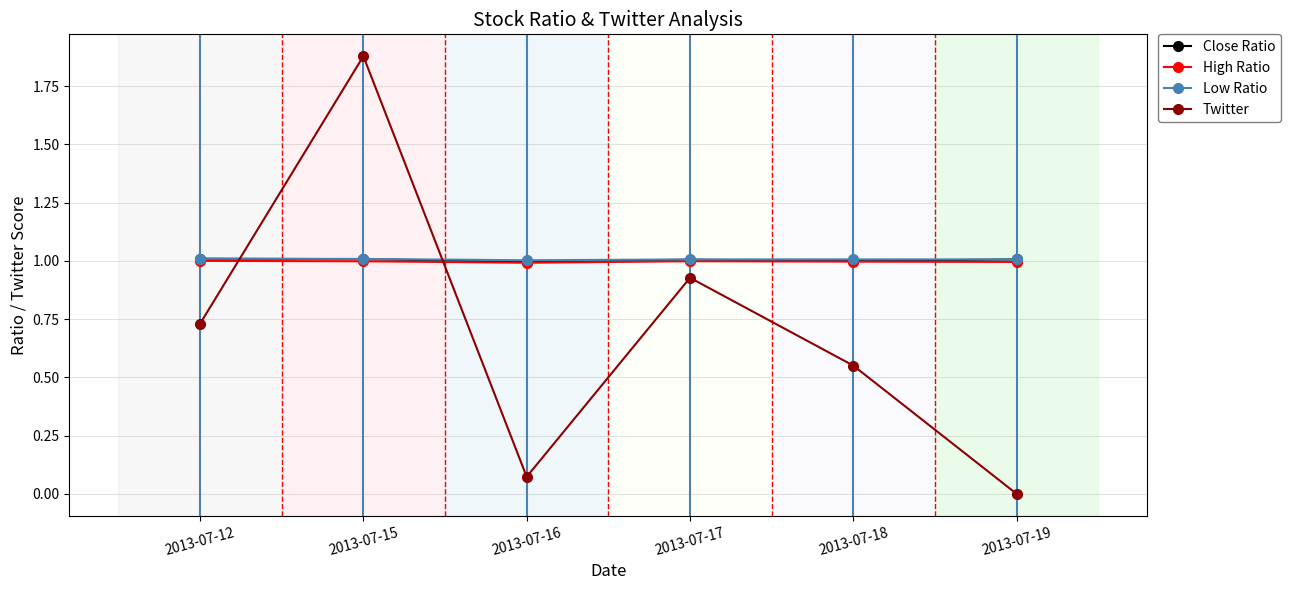

In Twitter, how many points are higher than both neighbors (excluding endpoints)?

2